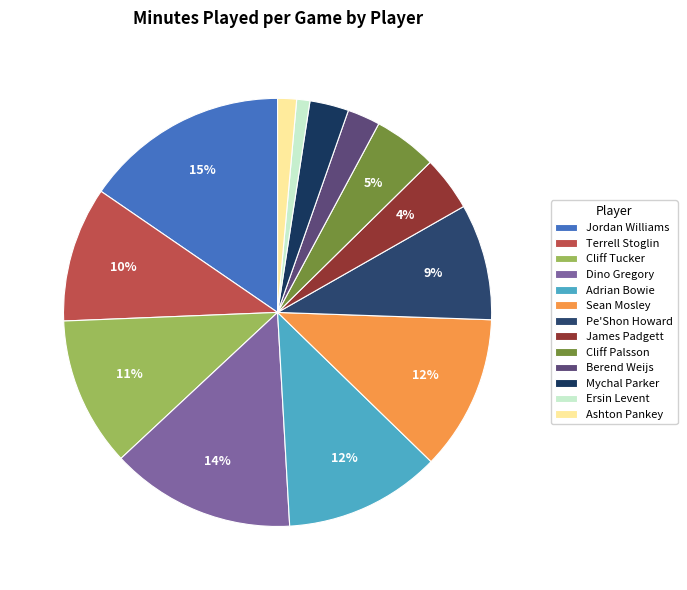

Rank the categories by value from lowest to highest.

Ersin Levent, Ashton Pankey, Berend Weijs, Mychal Parker, James Padgett, Cliff Palsson, Pe'Shon Howard, Terrell Stoglin, Cliff Tucker, Sean Mosley, Adrian Bowie, Dino Gregory, Jordan Williams